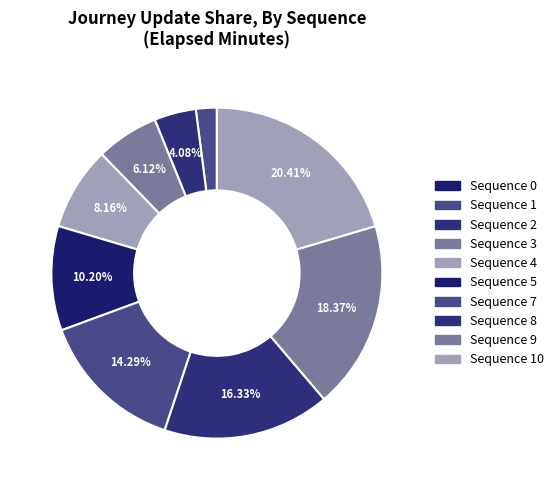

Does any single category account for the majority?

No